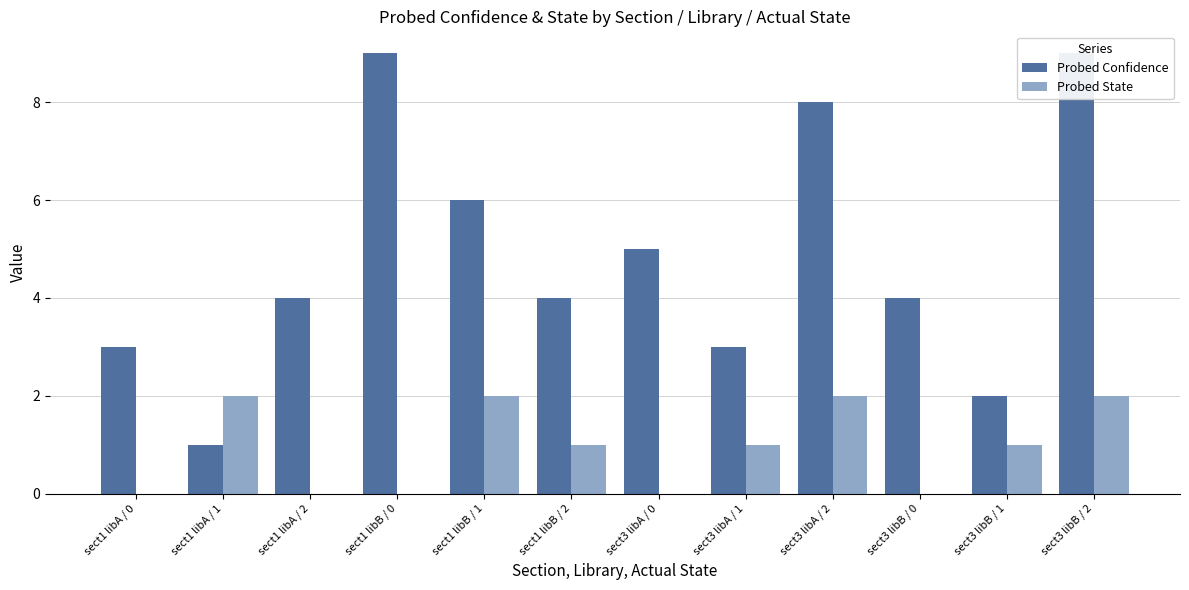

True or false: Probed Confidence has a value of 3 at sect3 libA / 1.

True